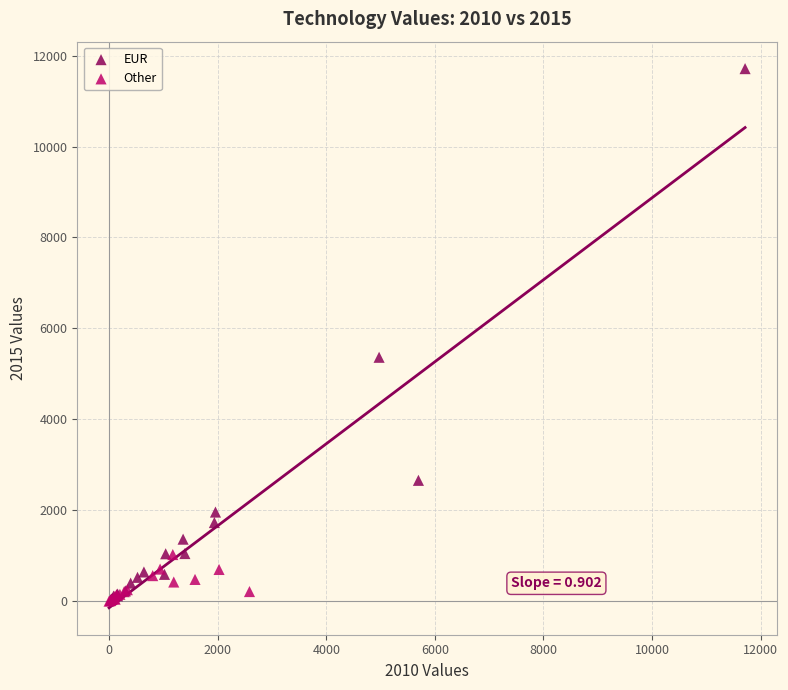

Which series reaches the maximum Y coordinate?

EUR